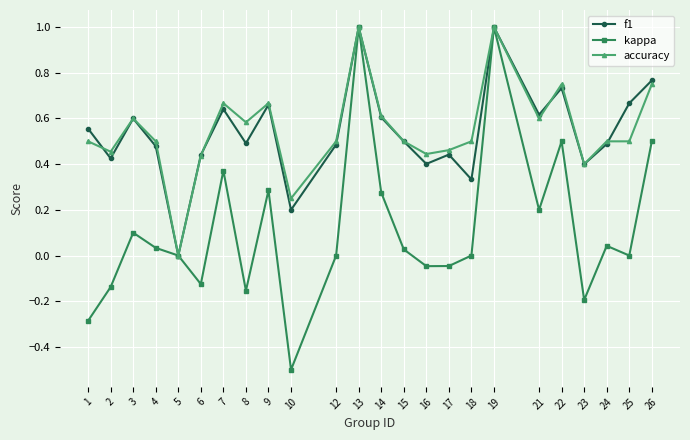

What is the total value across all series at 22?

2.0